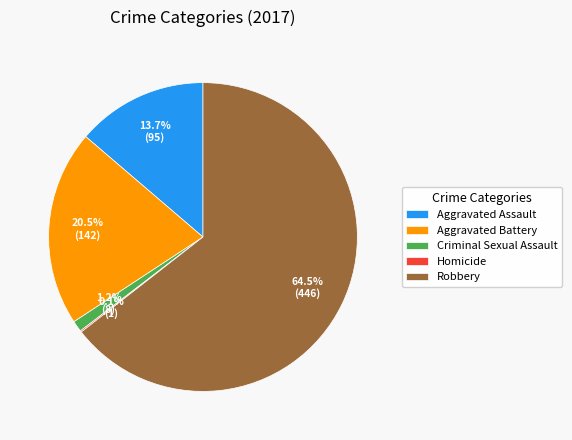

What is the majority slice?

Robbery